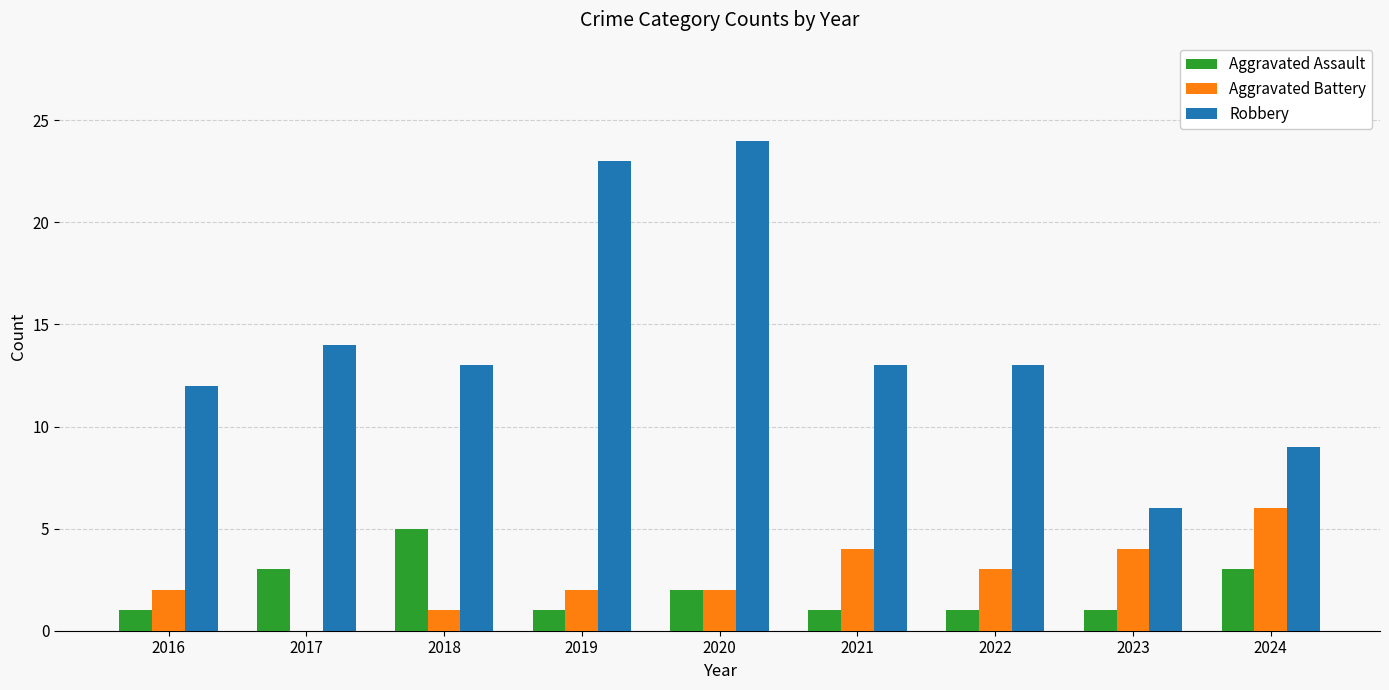

Read the Aggravated Battery value at 2023.

4